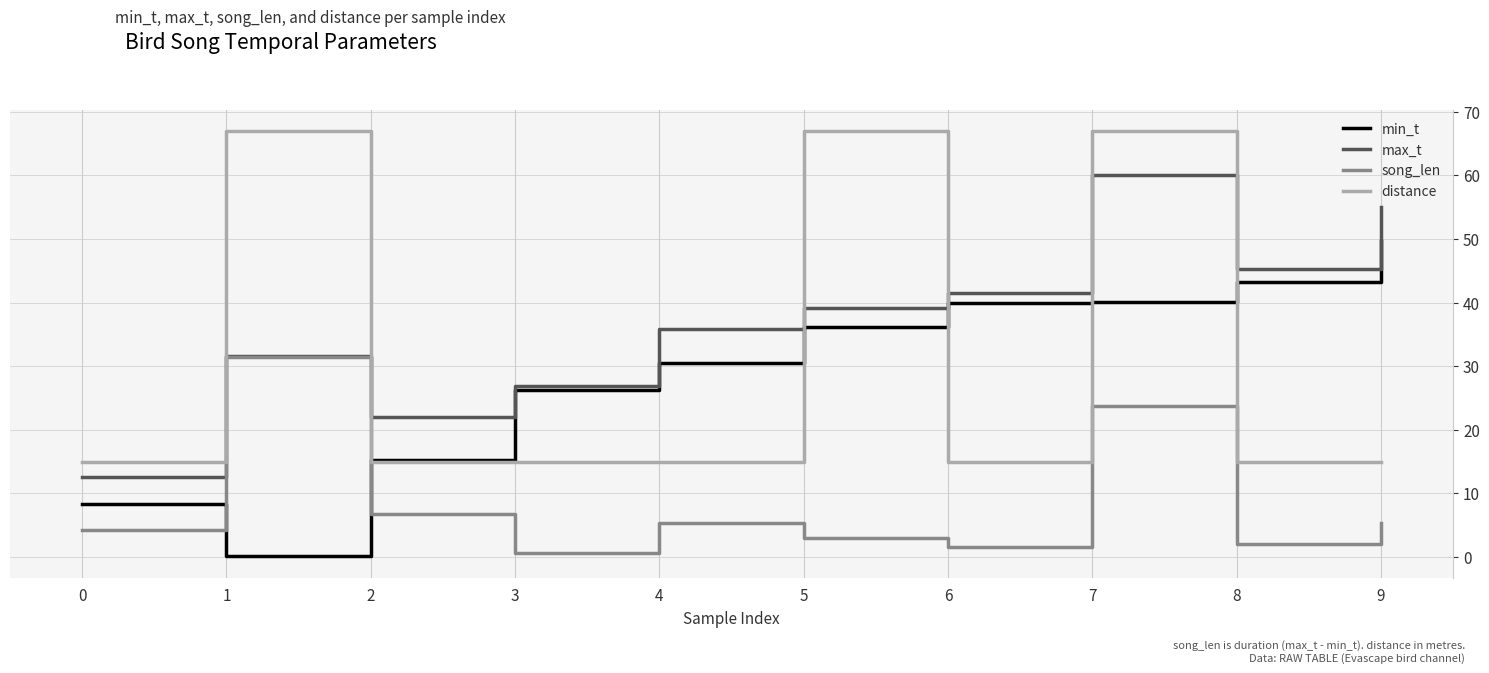

What is the greatest value displayed?

67.0